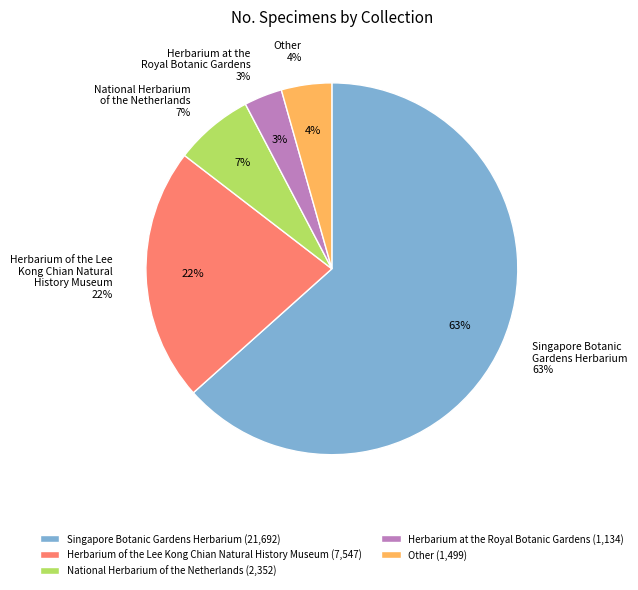

Which category has the biggest portion of the pie?

Singapore Botanic Gardens Herbarium